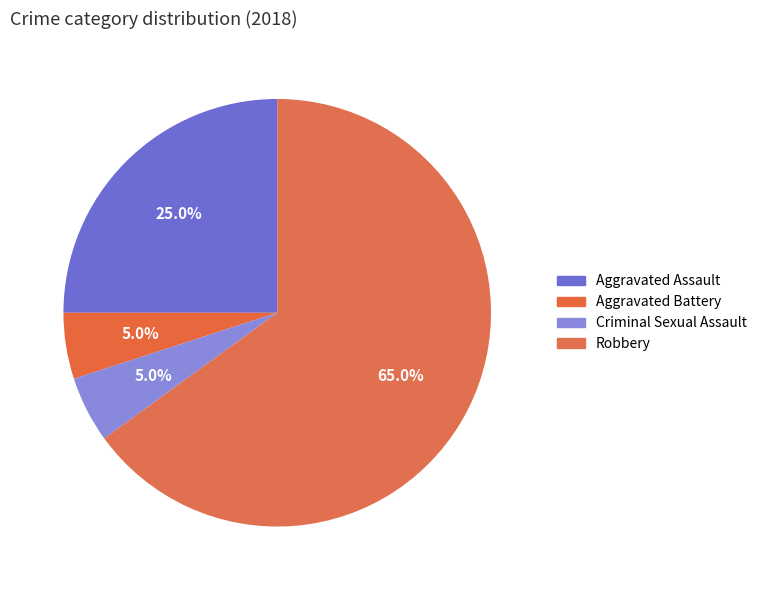

What percentage is the Robbery slice, to the nearest percent?

65%